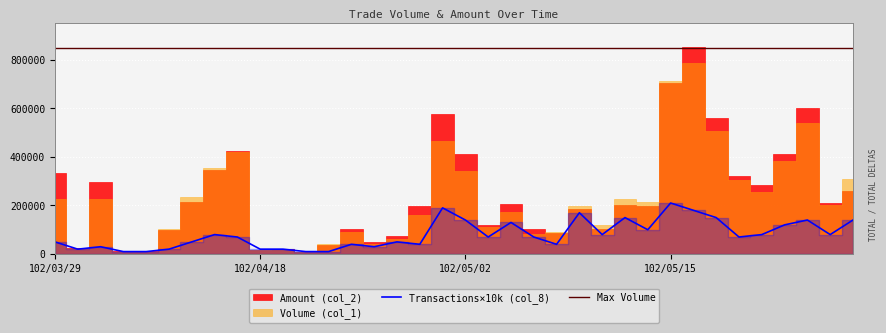

What is the average value of the Max Volume series?

850000